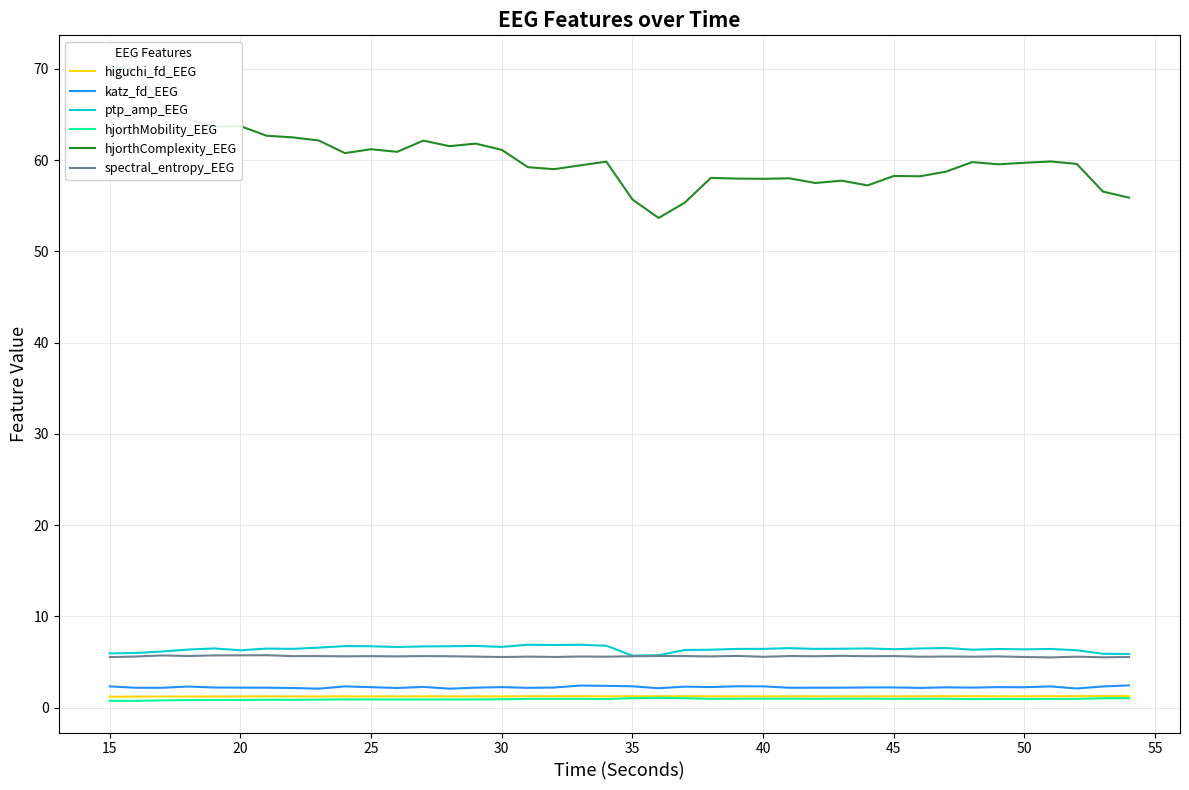

How many interior local peaks does the higuchi_fd_EEG series have?

8